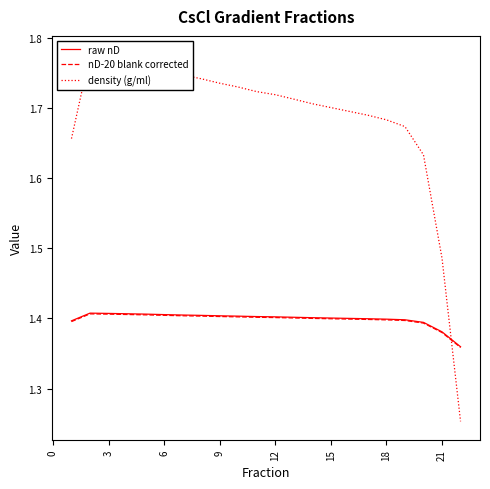

The nD-20 blank corrected series shows 1.9 at 21. True or false?

False